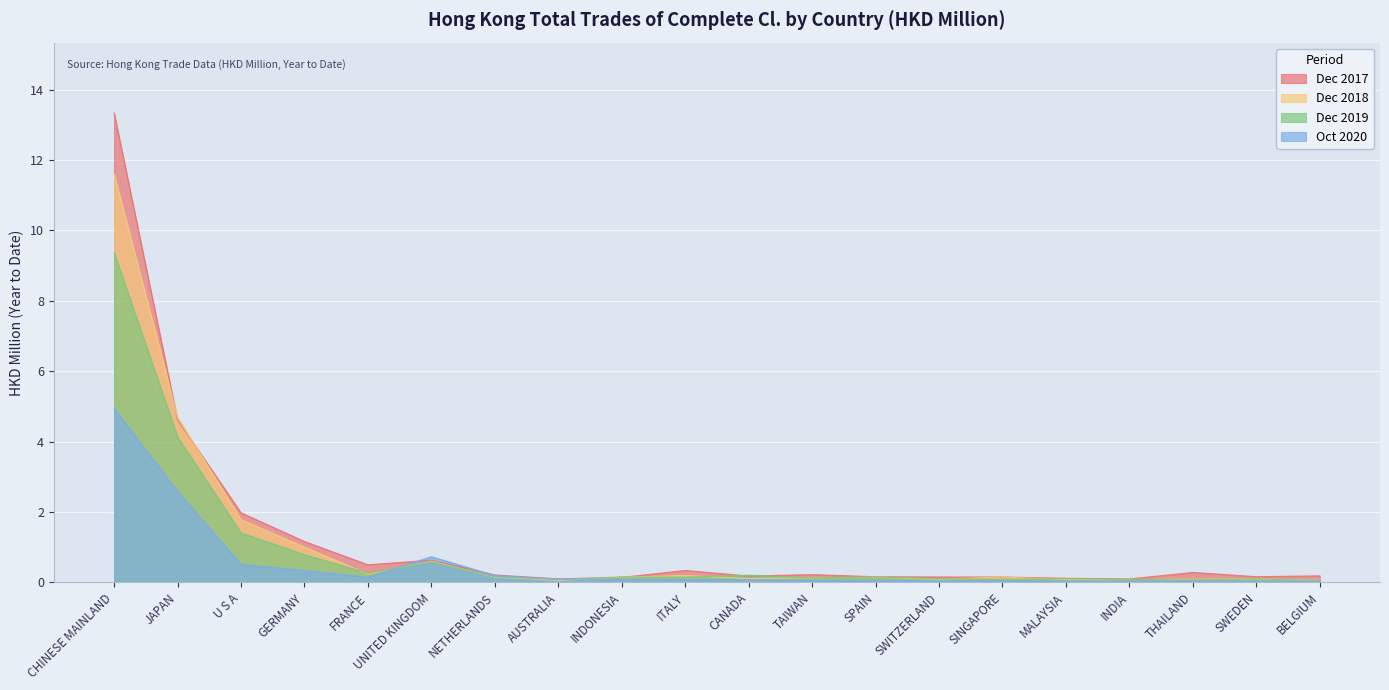

What is the sum of the 201712 values at CHINESE MAINLAND and SPAIN?

13.5